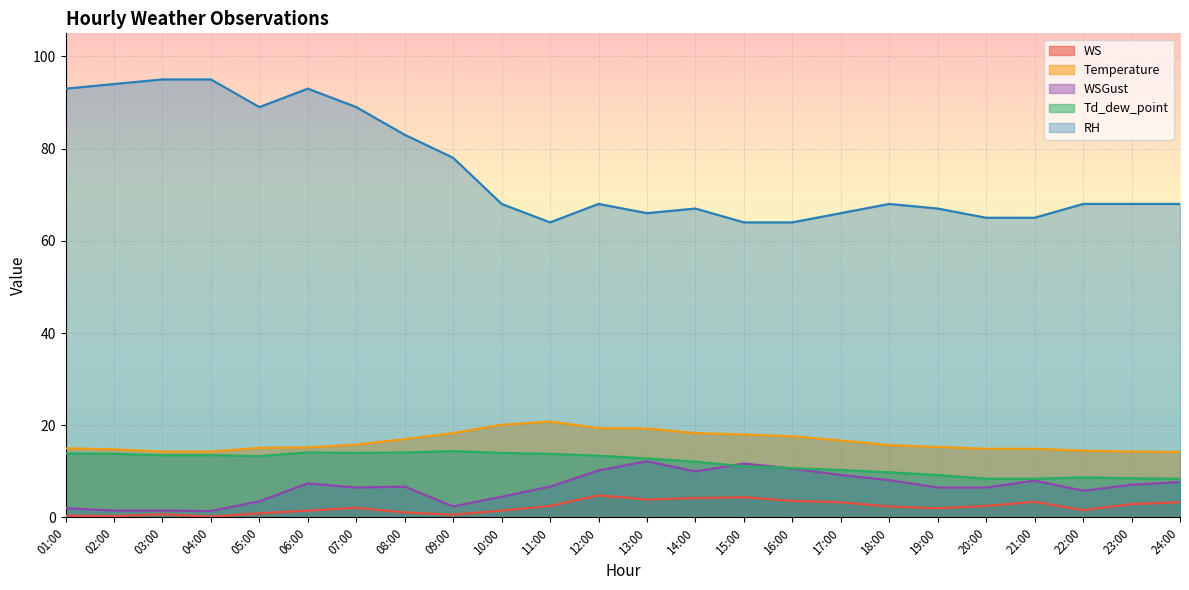

At which label is Temperature closest to 17?

08:00